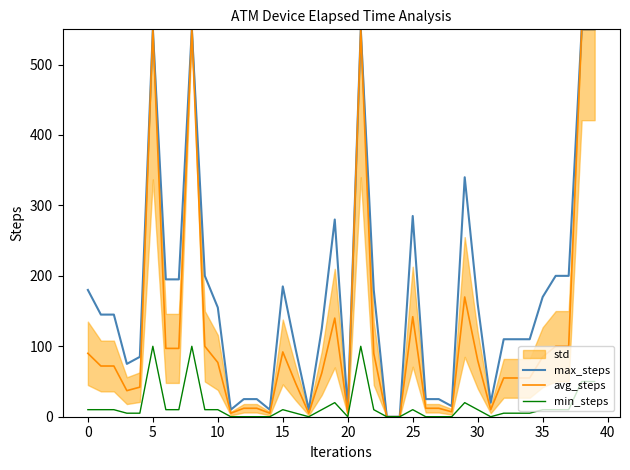

What is the highest value of the min_steps series?

100